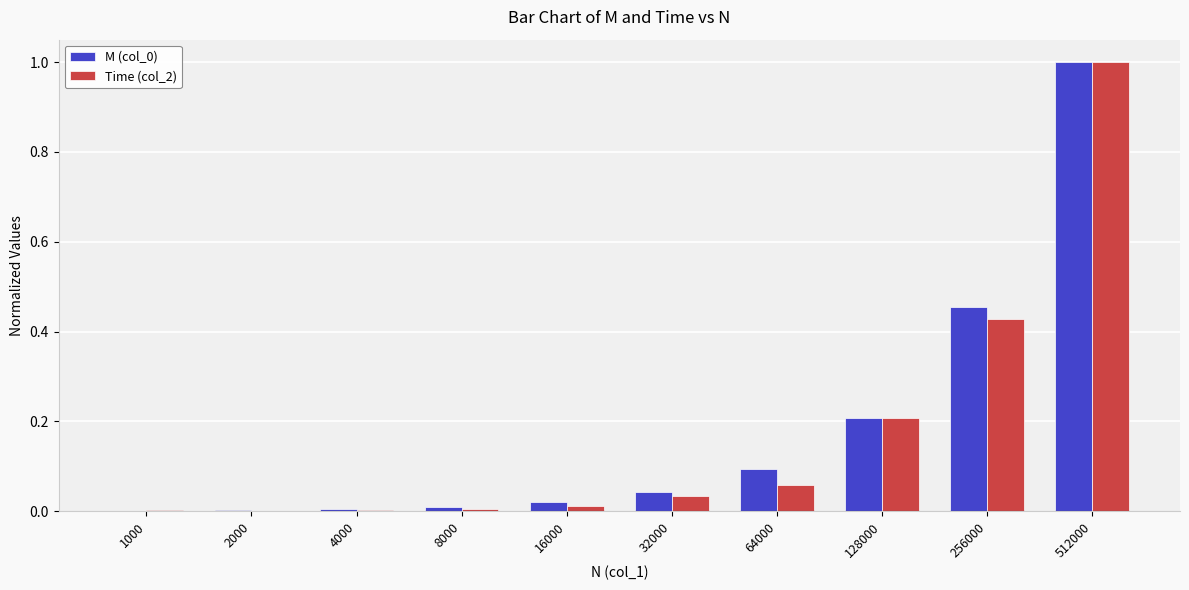

What is the greatest value displayed?

1.0